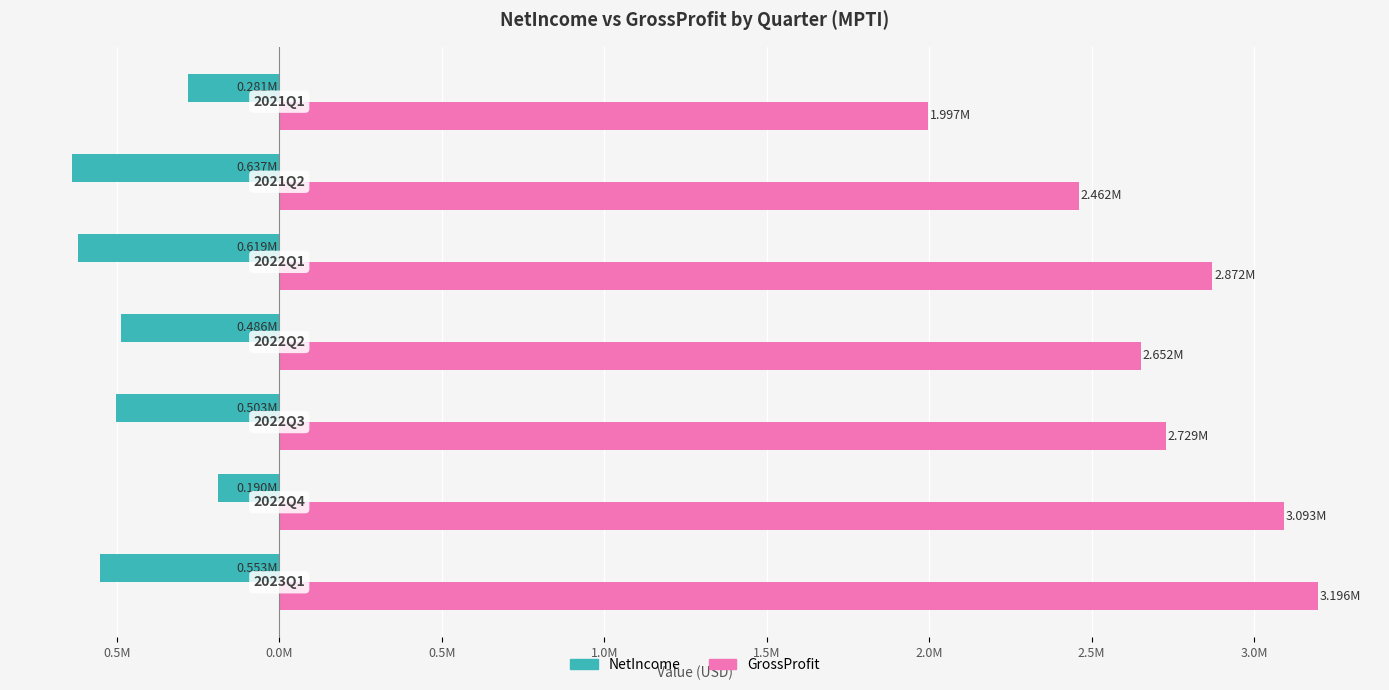

Reading left to right, transcribe all the data shown in this chart.

NetIncome: 1.0M=-553000	0.5M=-190000	0.0M=-503000	0.5M=-486000	1.0M=-619000	1.5M=-637000	2.0M=-281000
GrossProfit: 1.0M=3196000	0.5M=3093000	0.0M=2729000	0.5M=2652000	1.0M=2872000	1.5M=2462000	2.0M=1997000